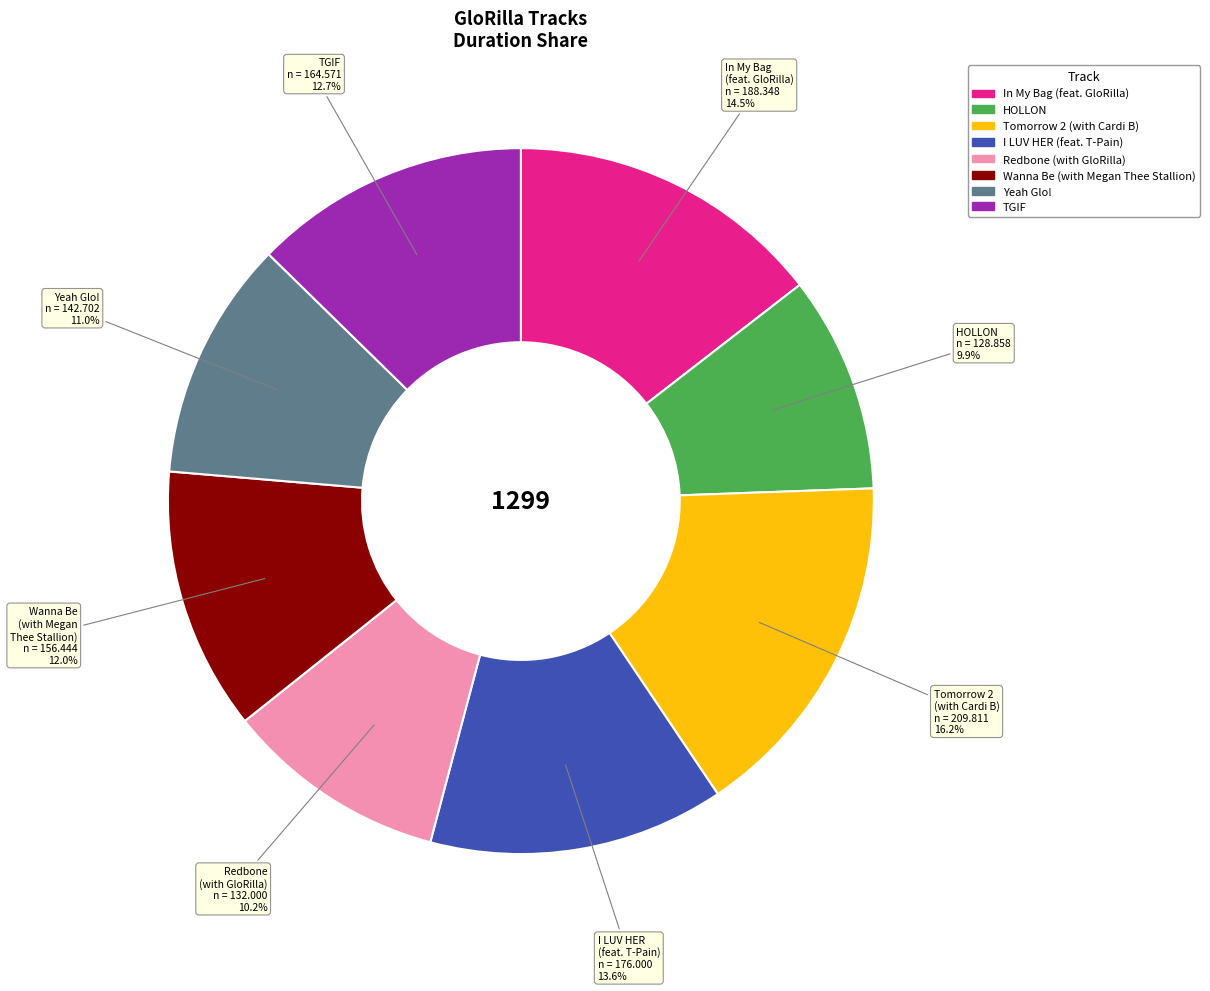

The HOLLON slice represents 10% of the pie. True or false?

True